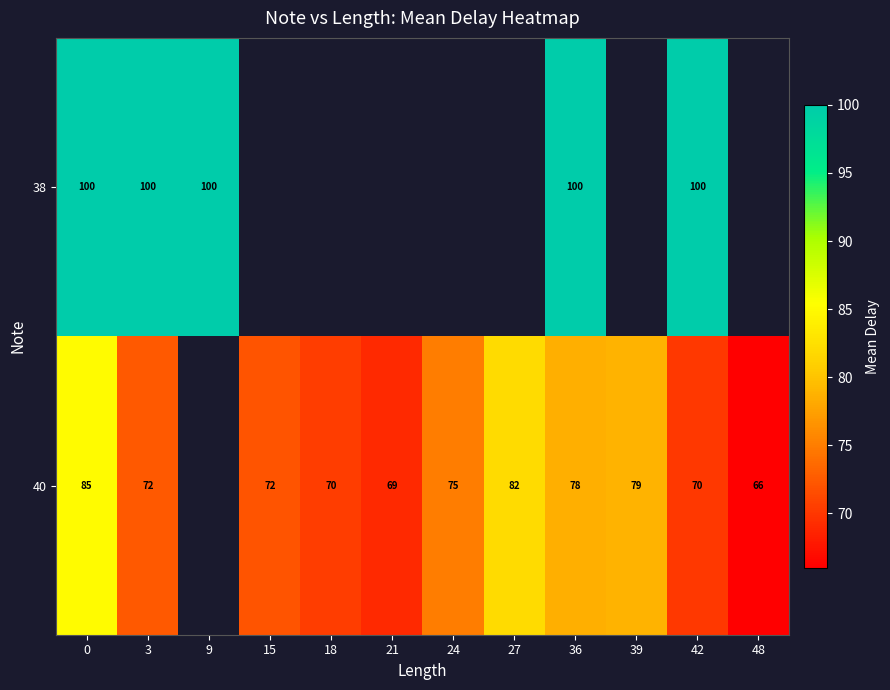

The 40 series shows 51.0 at 0. True or false?

False